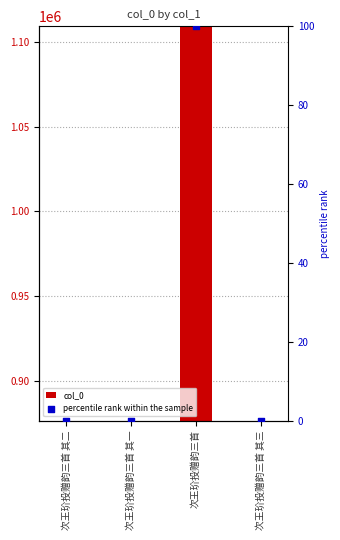

What are all the series names shown in the legend?

col_0, percentile rank within the sample